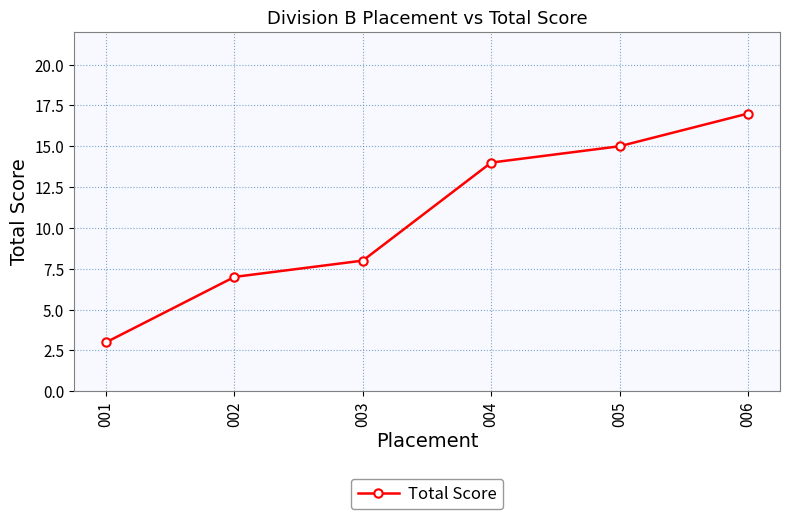

Read the value at 006, to the nearest 5.

15